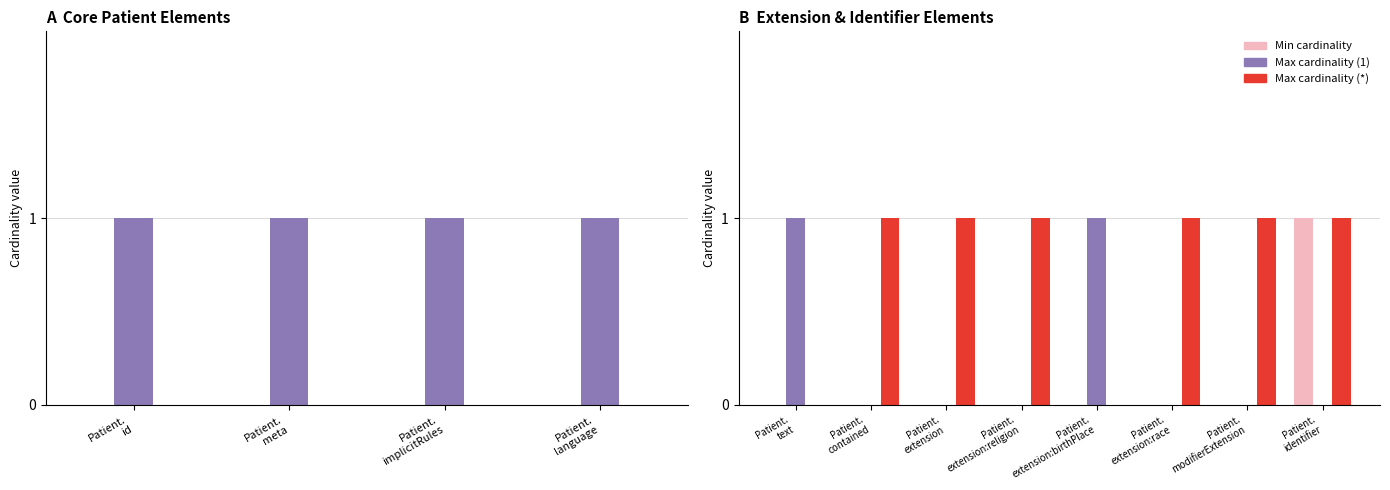

Are the bars horizontal?

No